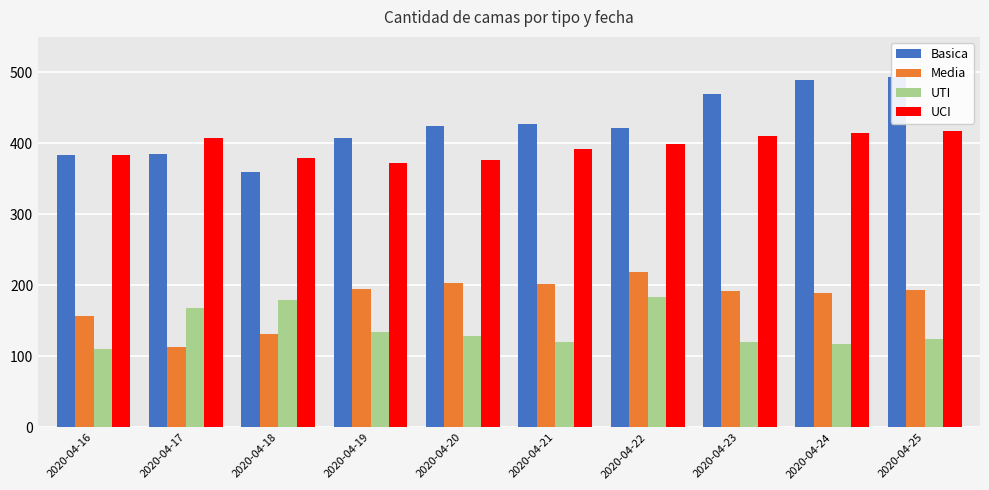

Which series has the largest total across all categories?

Basica